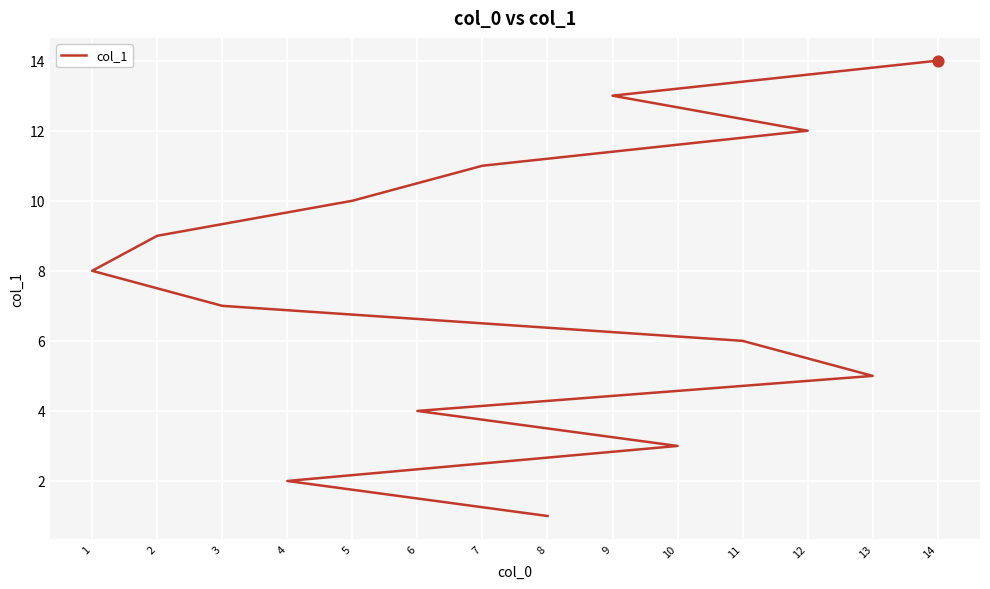

Which has a higher value, 10 or 9?

9